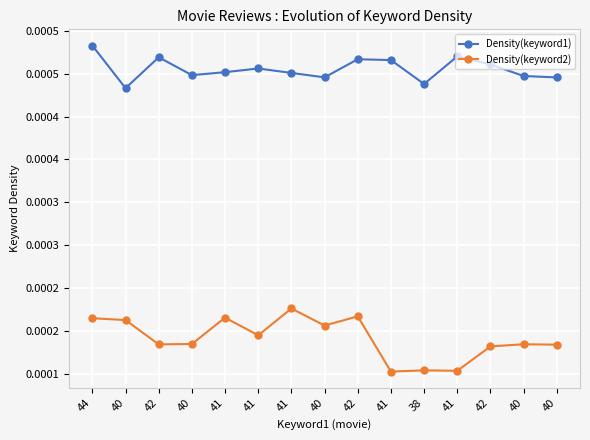

What are all the series names shown in the legend?

Density(keyword1), Density(keyword2)